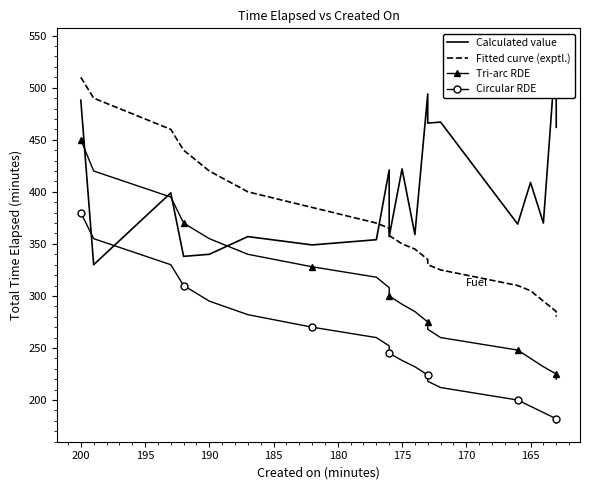

True or false: Circular RDE and Fitted curve (exptl.) cross at least once.

False